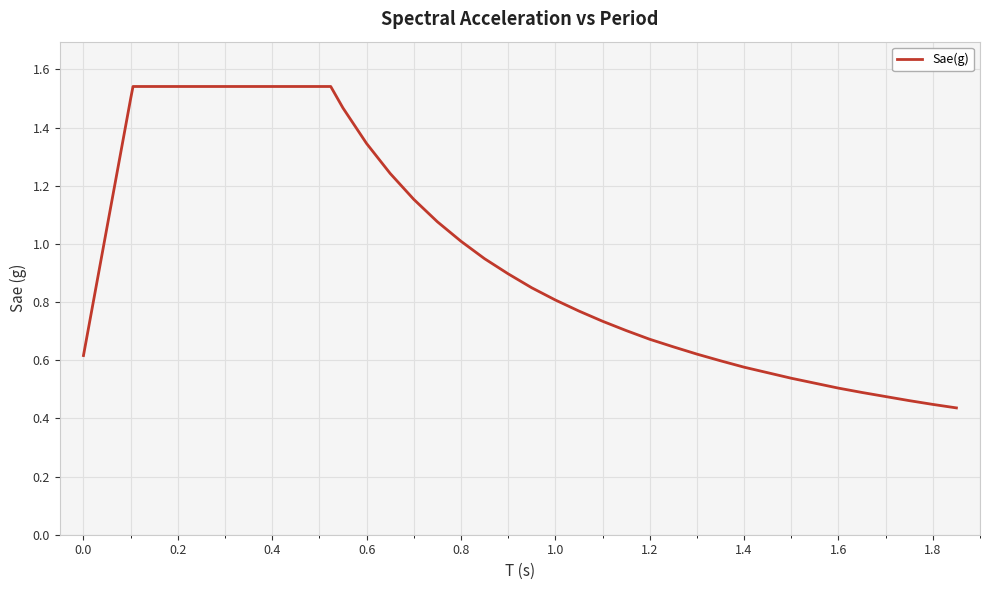

Does the chart display data point markers on the line(s)?

No